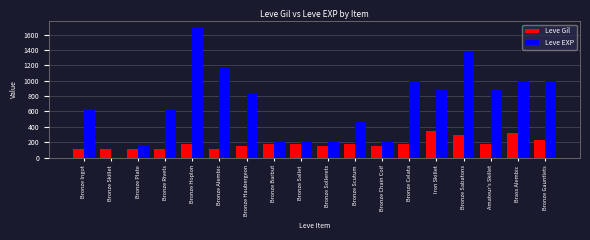

Is the value of Leve EXP at Iron Skillet greater than the value of Leve Gil at Bronze Haubergeon?

Yes